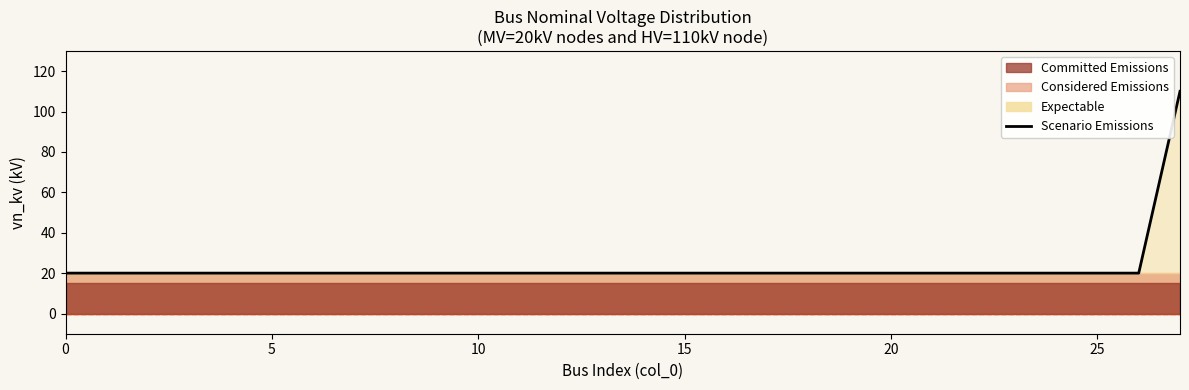

Is it true that the value at 9 is 14?

False